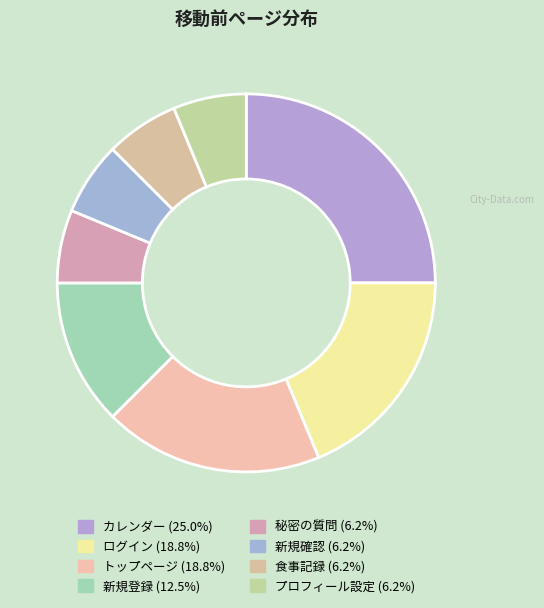

To the nearest percent, what portion does カレンダー represent?

25%